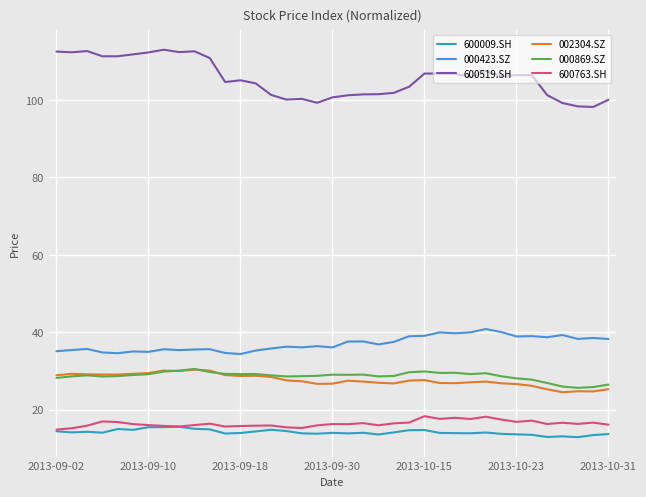

Which series has the largest range (max minus min)?

600519.SH